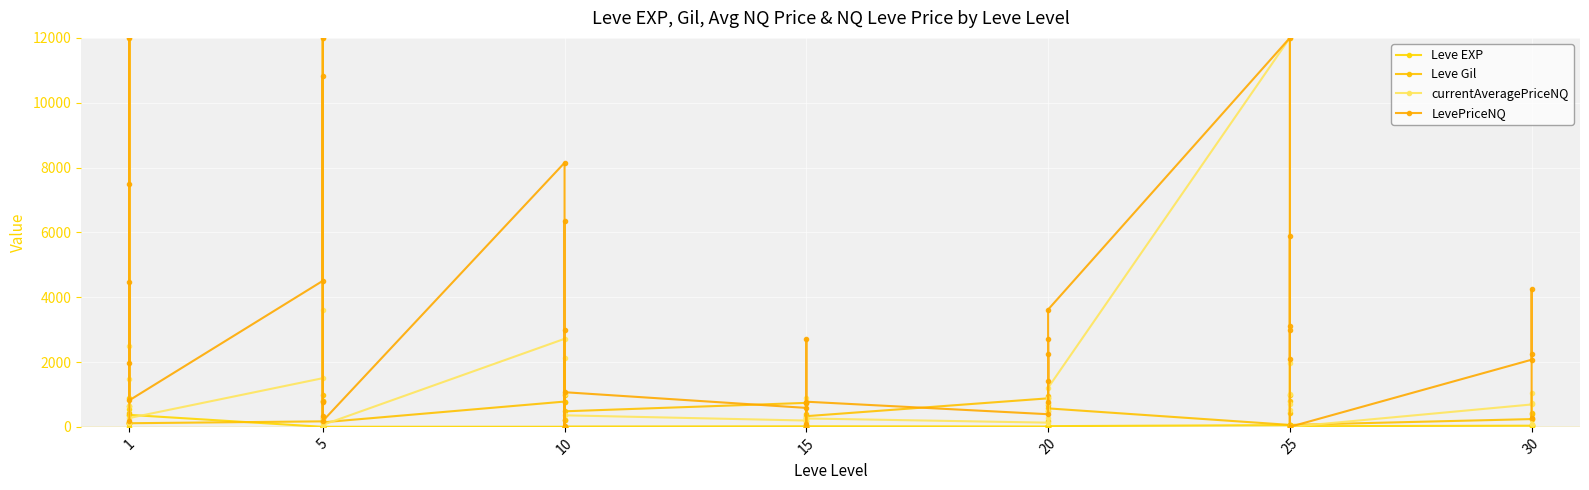

Between 10 and 5, which is larger?

10